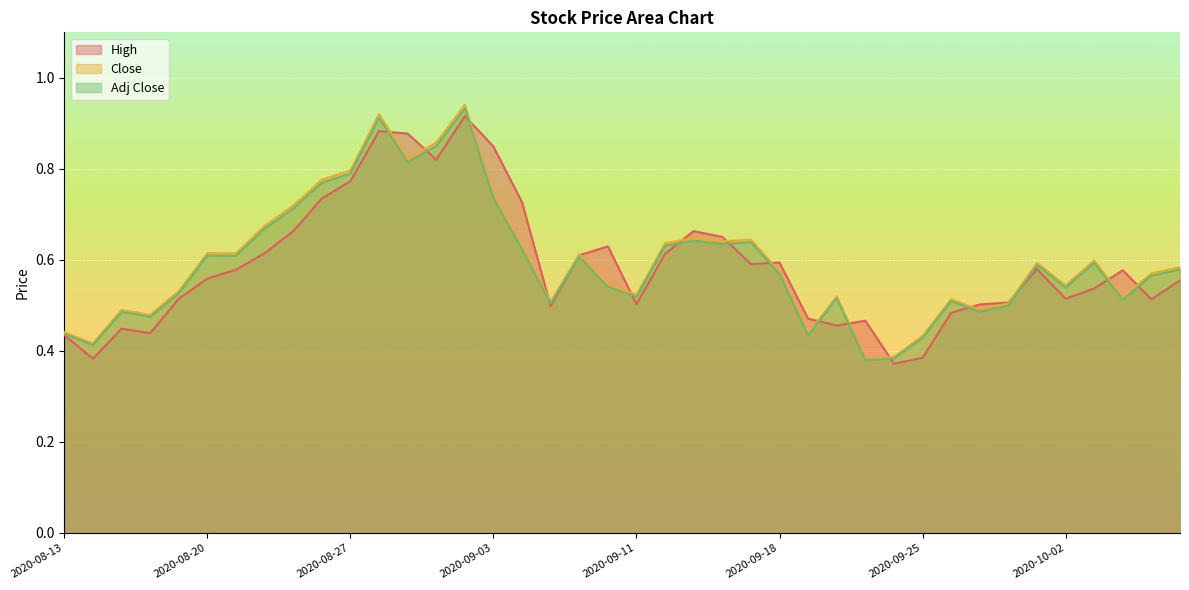

Which category has the lowest value in the Close series?

2020-09-23